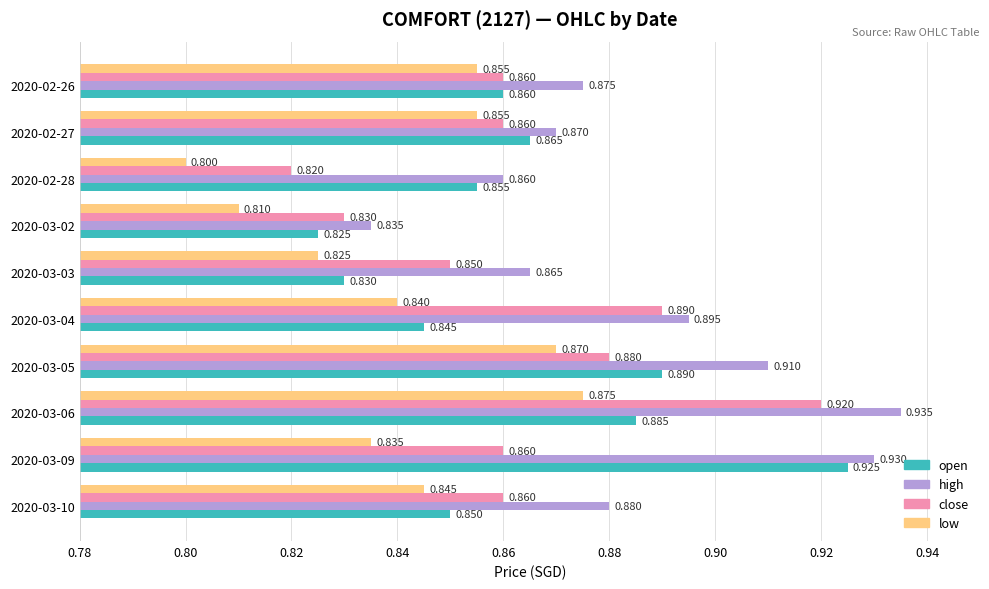

Between 2020-03-03 and 2020-03-05, which series saw the biggest shift?

open